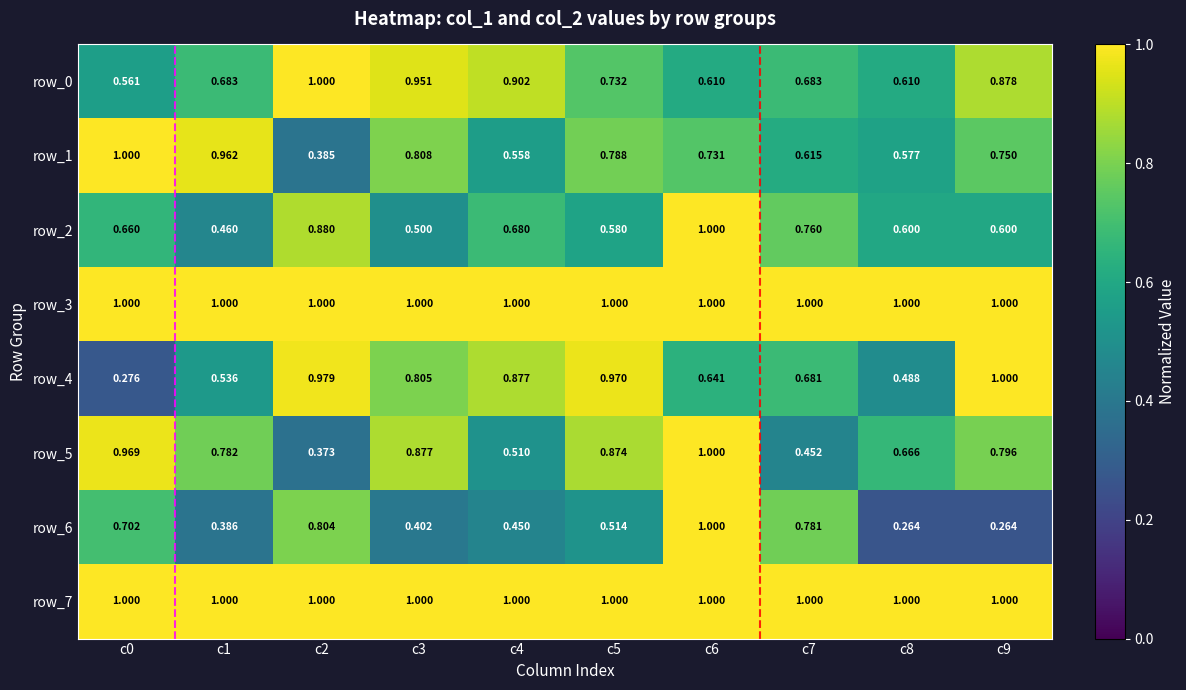

Is the value of row_2 at c1 greater than the value of row_7 at c0?

No